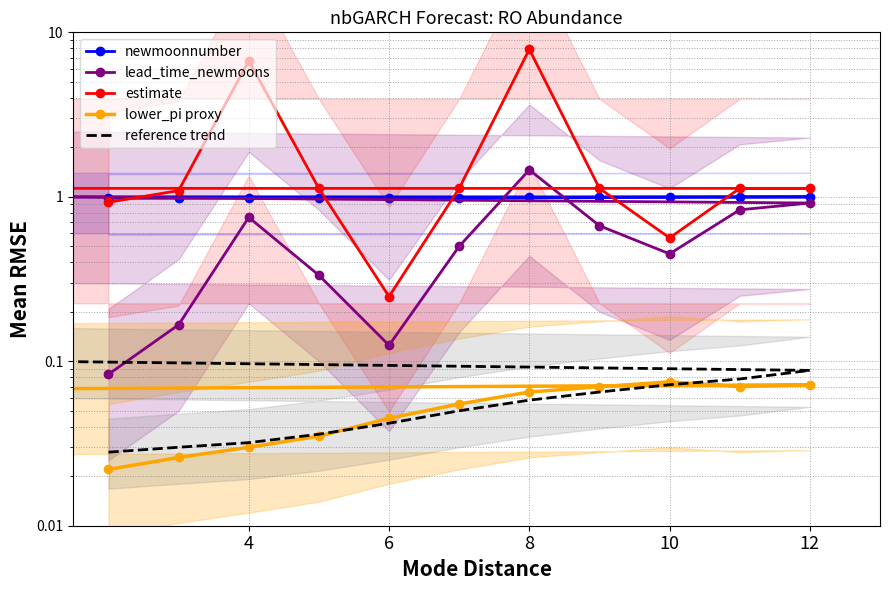

After their last crossing, which series has the higher values: lead_time_newmoons or newmoonnumber?

newmoonnumber